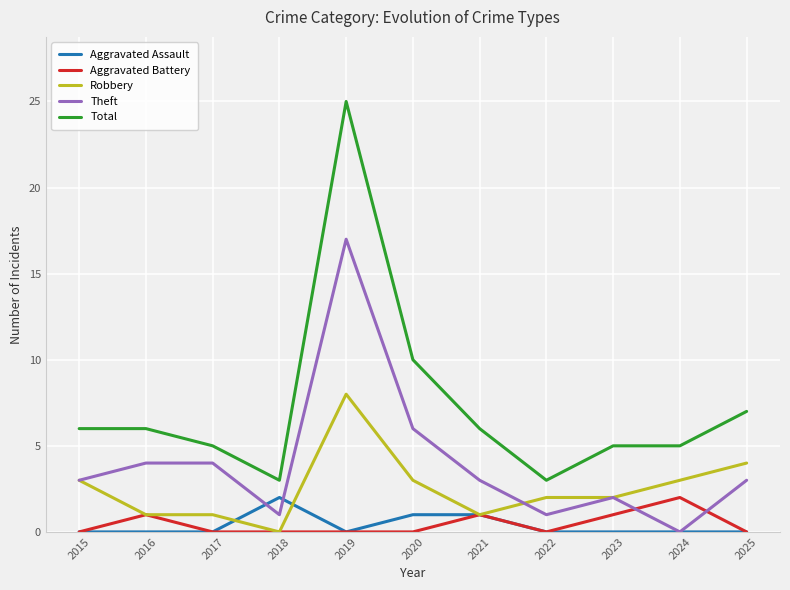

True or false: Aggravated Battery and Total cross at least once.

False